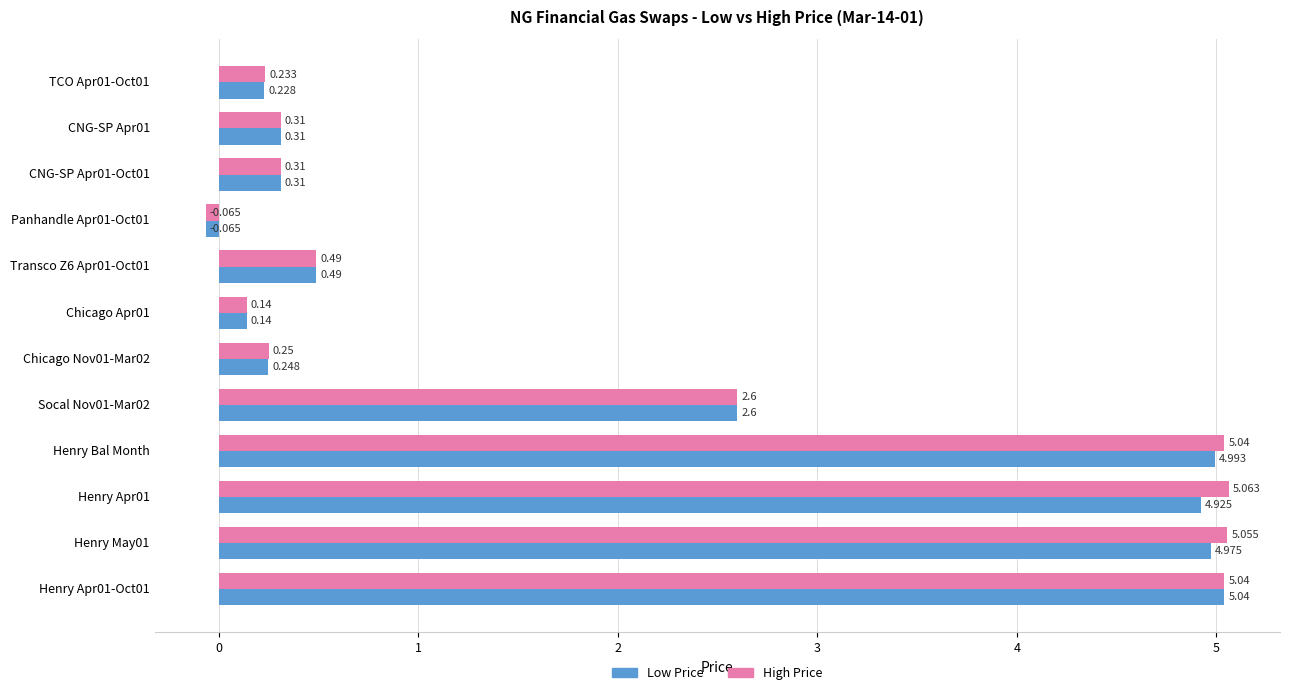

Rank the series by their average value, from lowest to highest.

Low Price, High Price